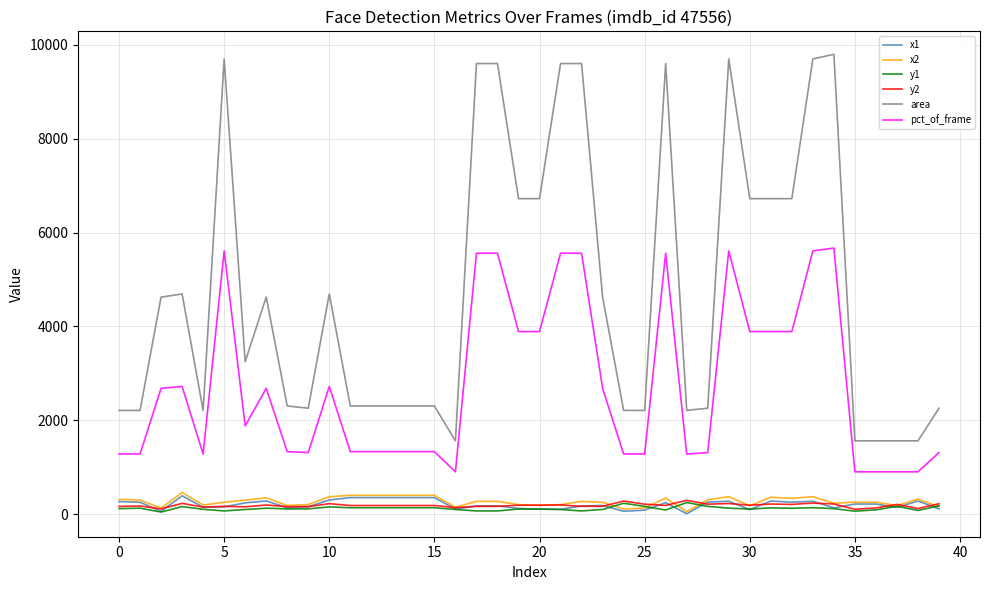

What is the highest value of the x2 series?

458.0